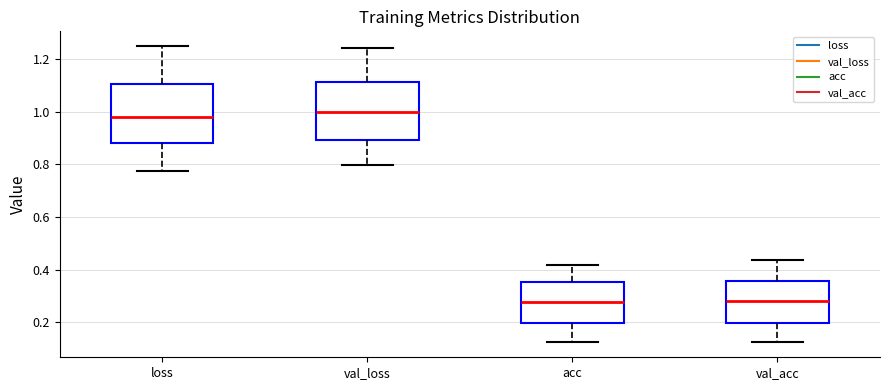

Where does the lower whisker of the box for loss end on the y-axis? The values are not printed on the chart, so give them approximately, as read against the axis.

0.78